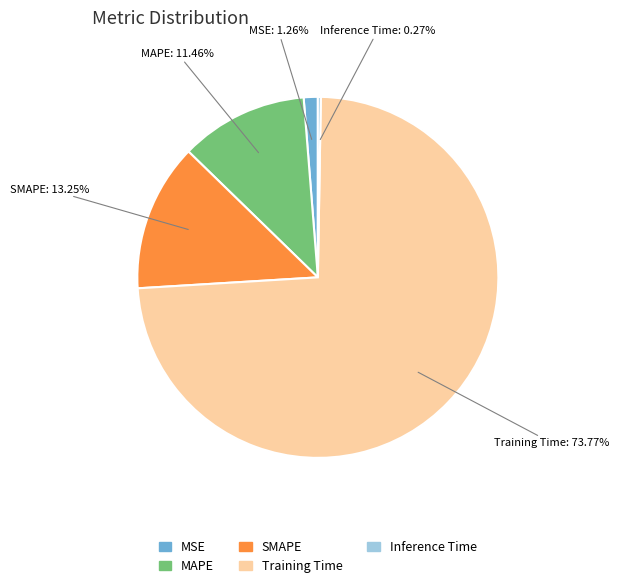

To the nearest percent, what percentage of the pie is MAPE?

11%